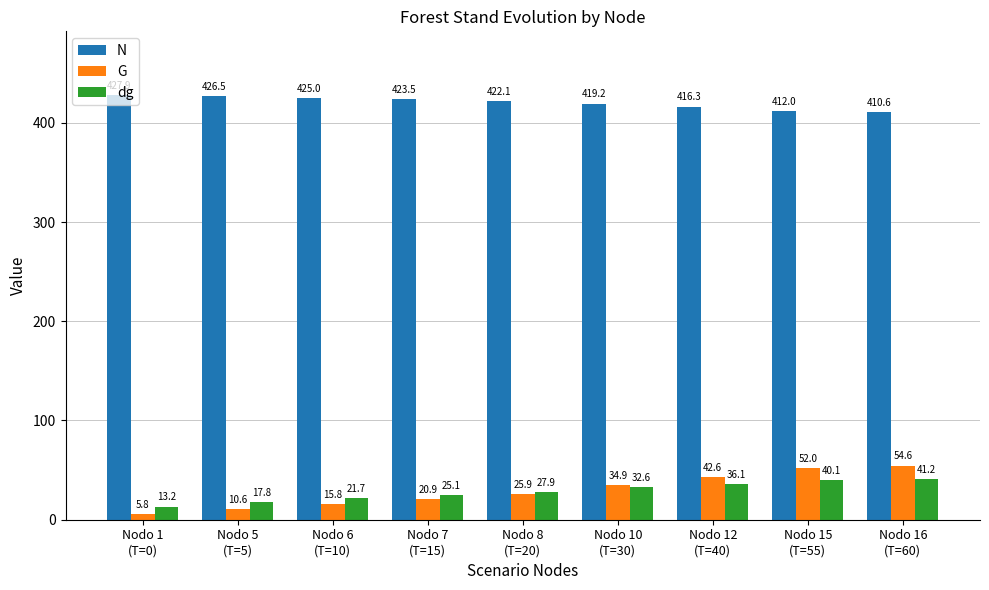

Which series has the largest total across all categories?

N